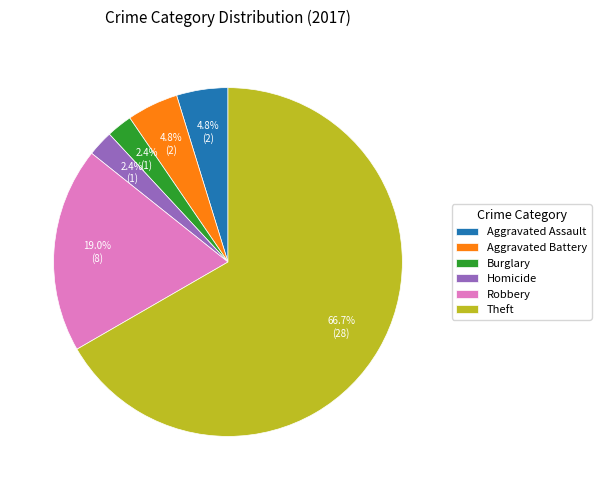

Between Homicide and Aggravated Battery, which is larger?

Aggravated Battery